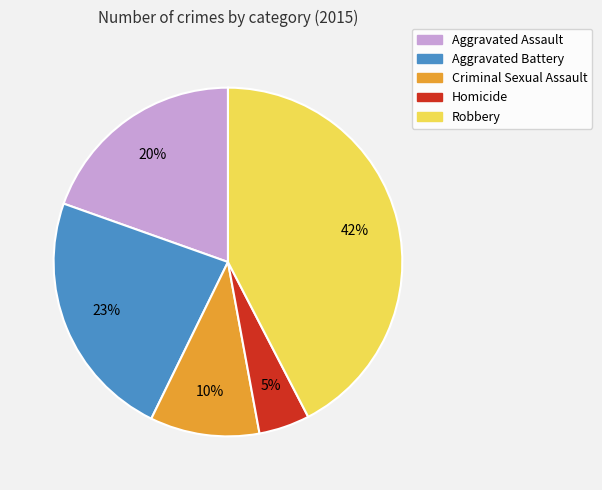

Which slice is the smallest?

Homicide